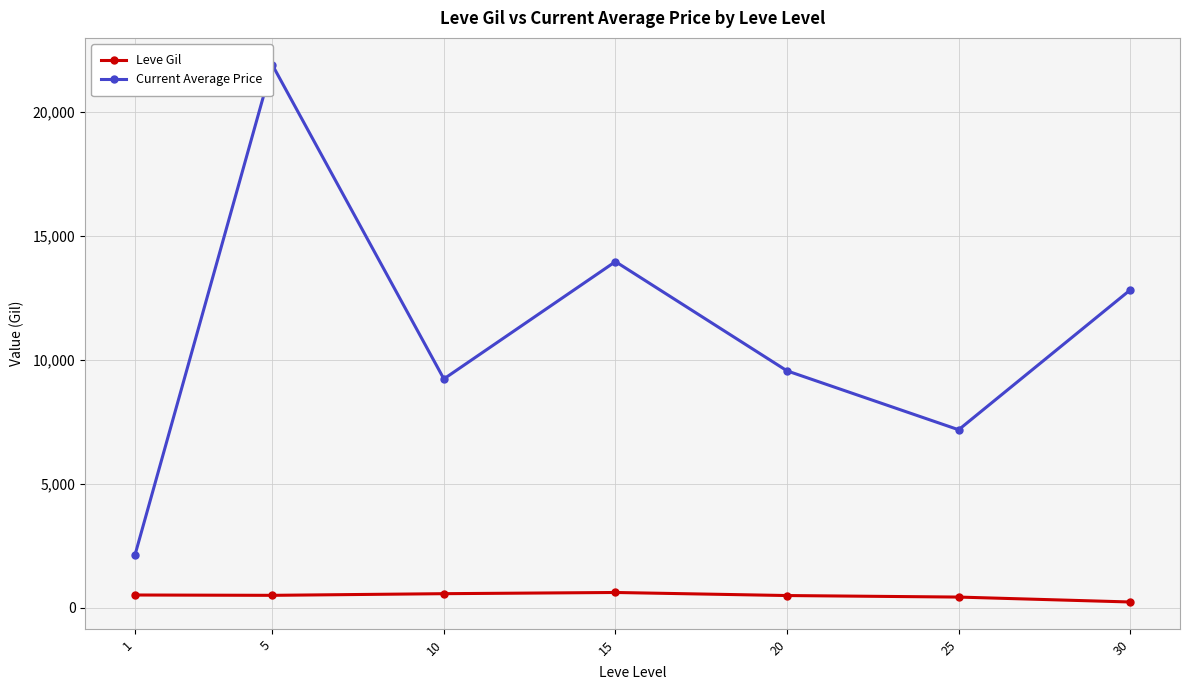

In Current Average Price, how many points are higher than both neighbors (excluding endpoints)?

2